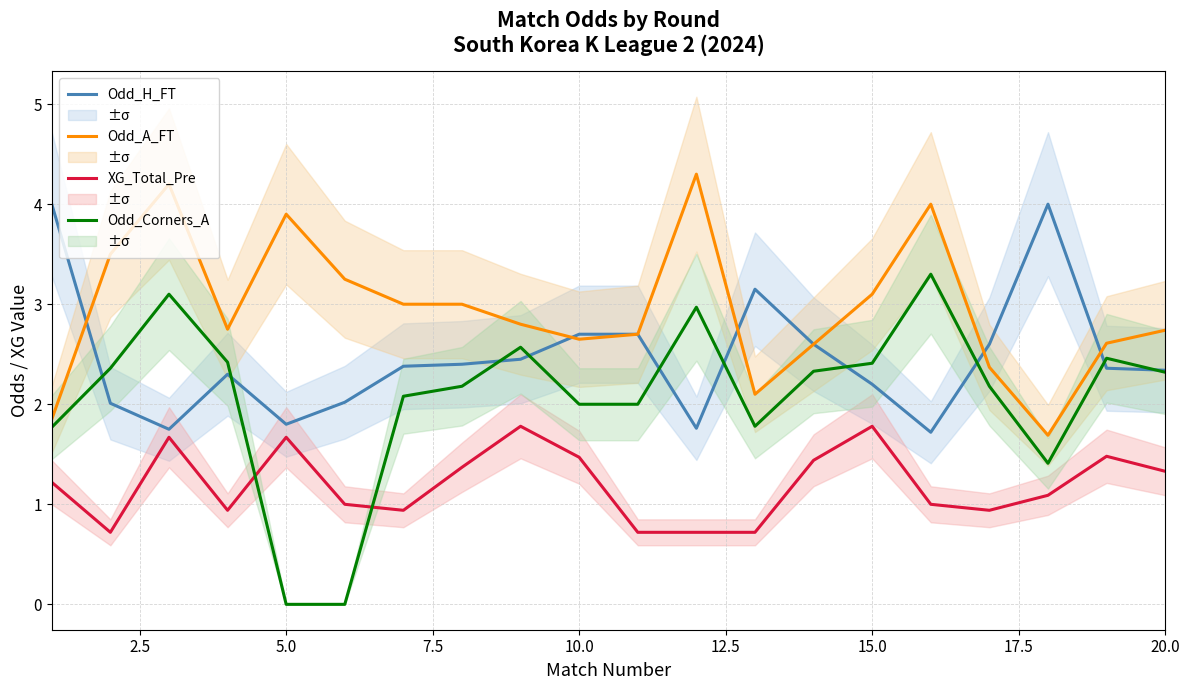

How many values in the XG_Total_Pre series are below 1?

7